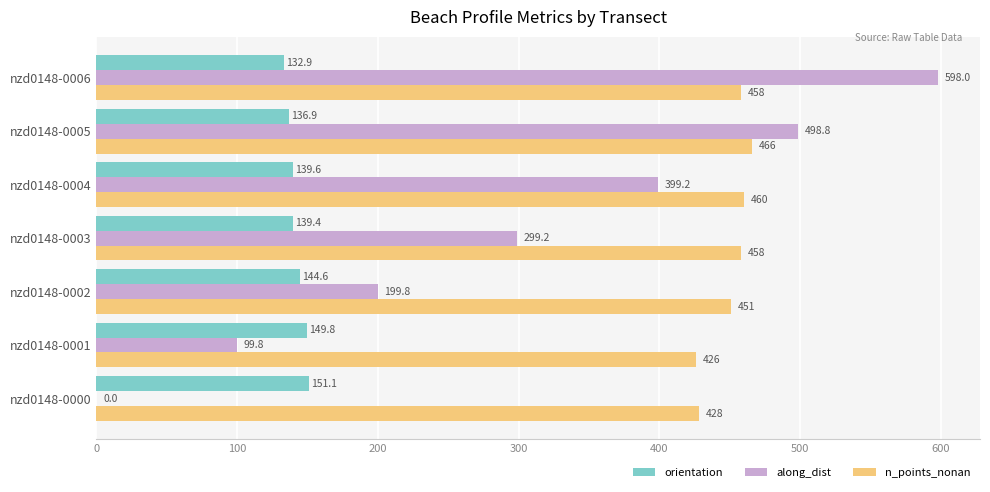

Which series has the largest total across all categories?

n_points_nonan